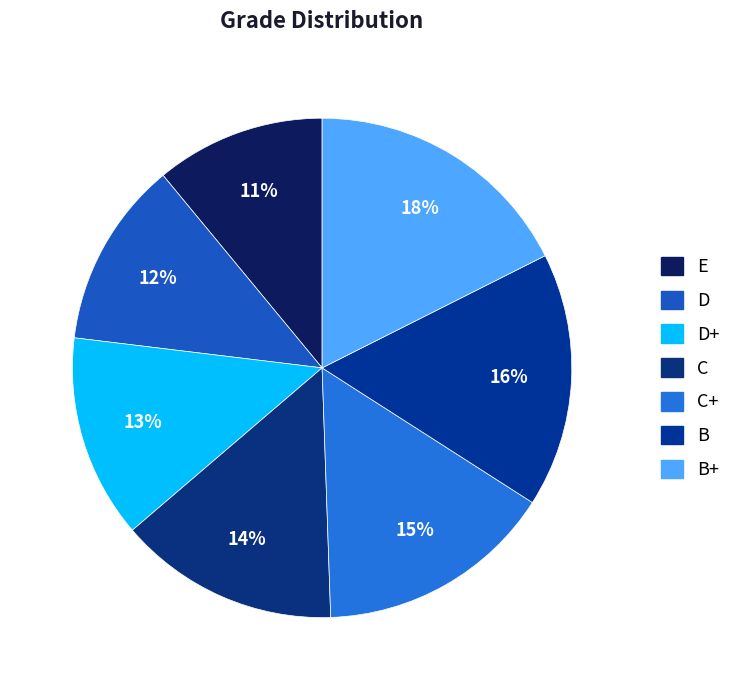

How many segments does this pie chart have?

7